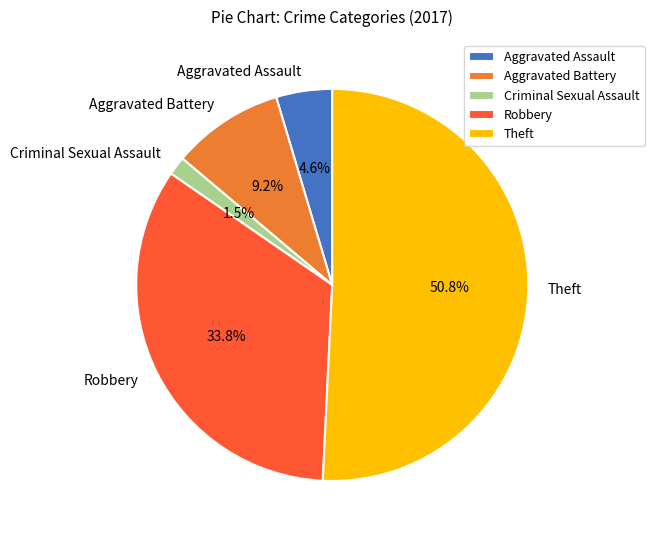

How many slices are in this pie chart?

5